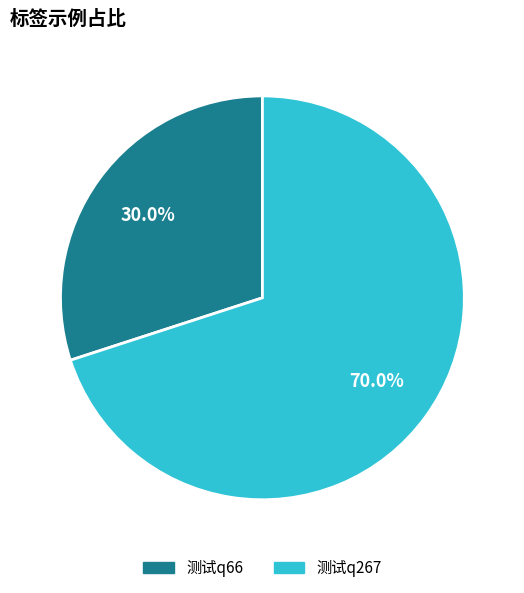

Rank the categories by value from lowest to highest.

测试q66, 测试q267